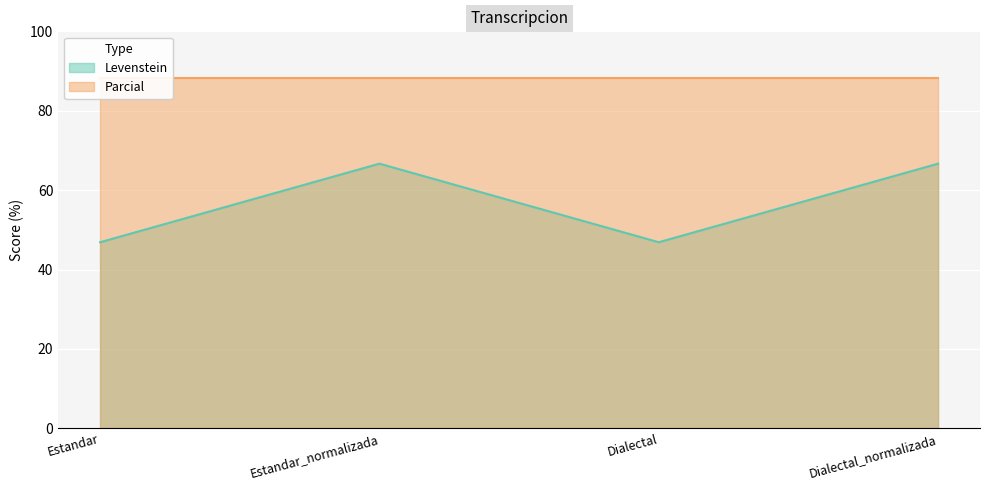

What is the value of the 1st point from the left?

46.9